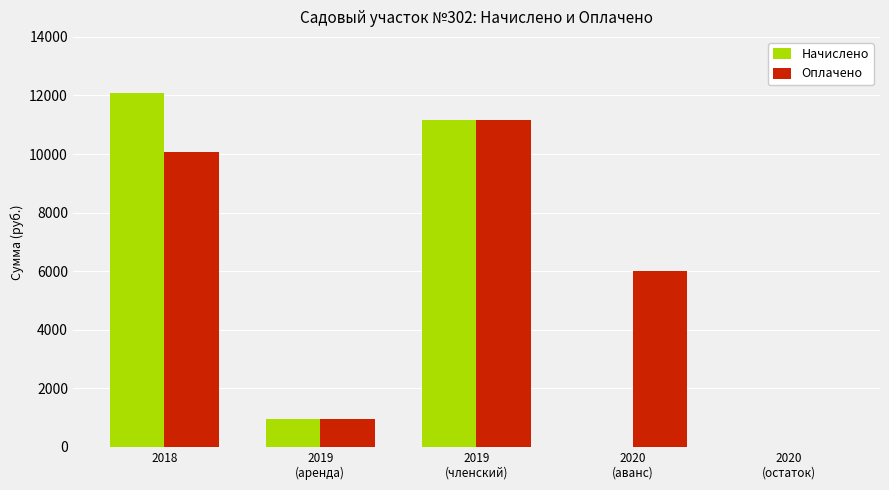

Which series has the largest total across all categories?

Оплачено